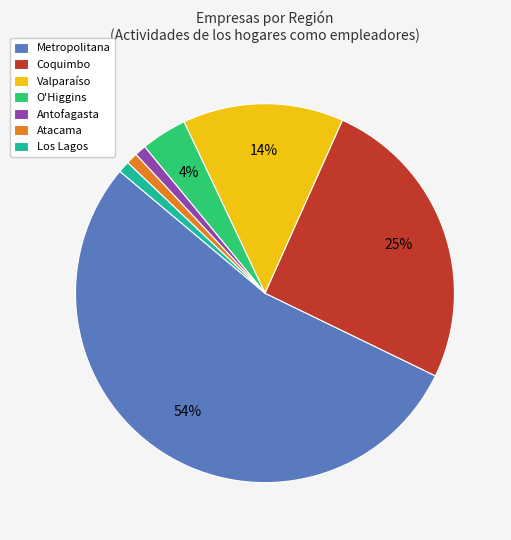

True or false: Coquimbo accounts for 25% of the total.

True